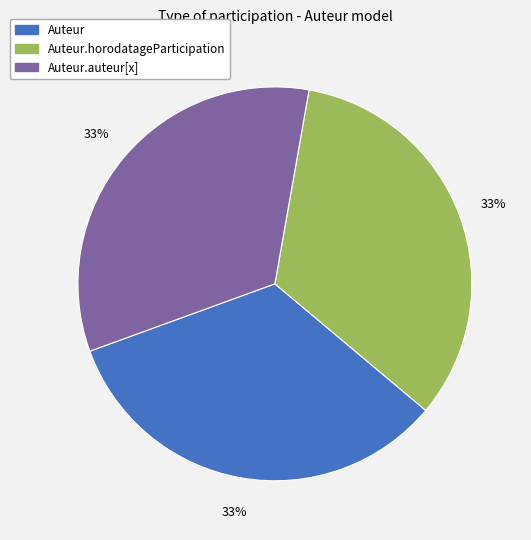

To the nearest percent, what is the average slice percentage?

33%